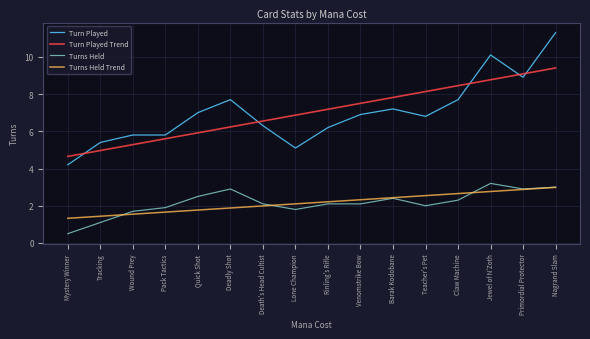

Is the value of Turn Played at Claw Machine greater than the value of Turn Played Trend at Tracking?

Yes